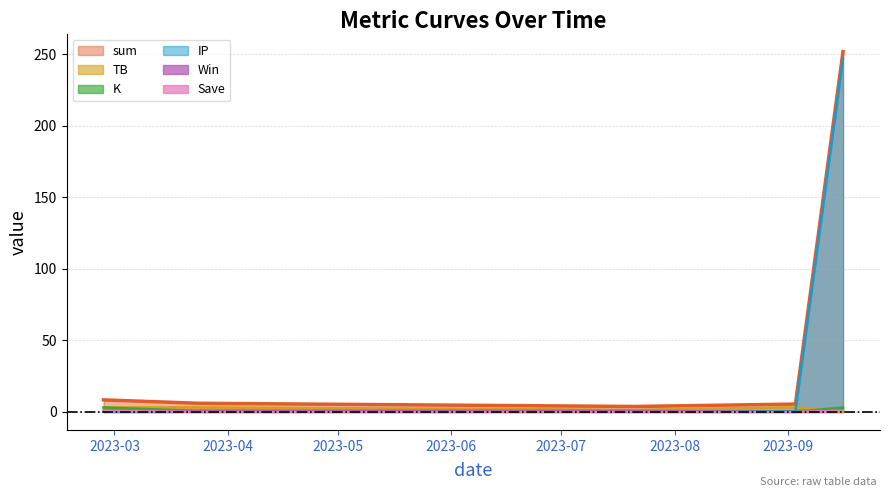

Which series has the widest spread of values?

sum